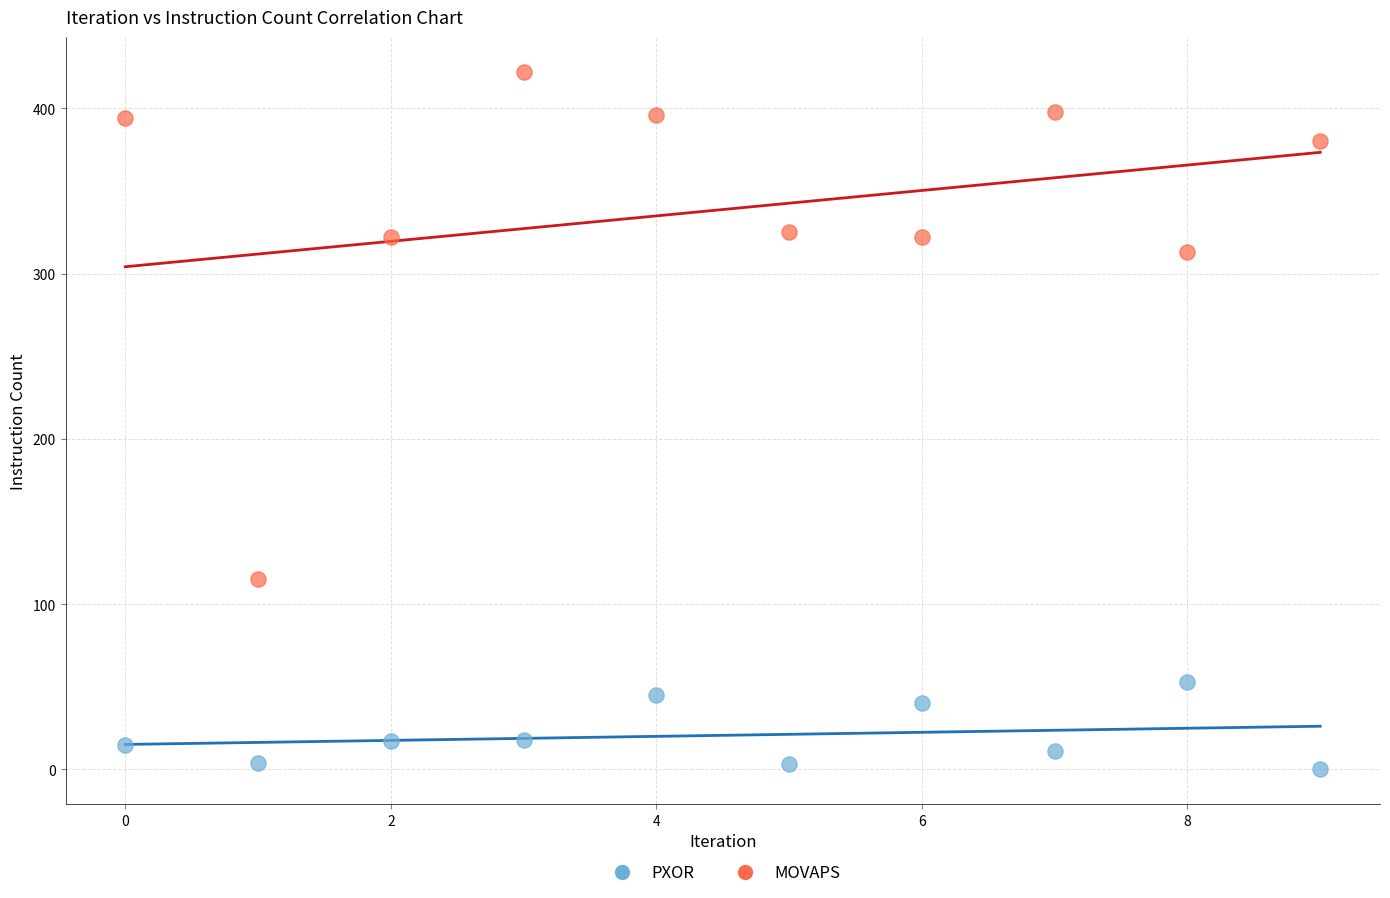

Across all data points, what is the range of Y values (max minus min)?

422